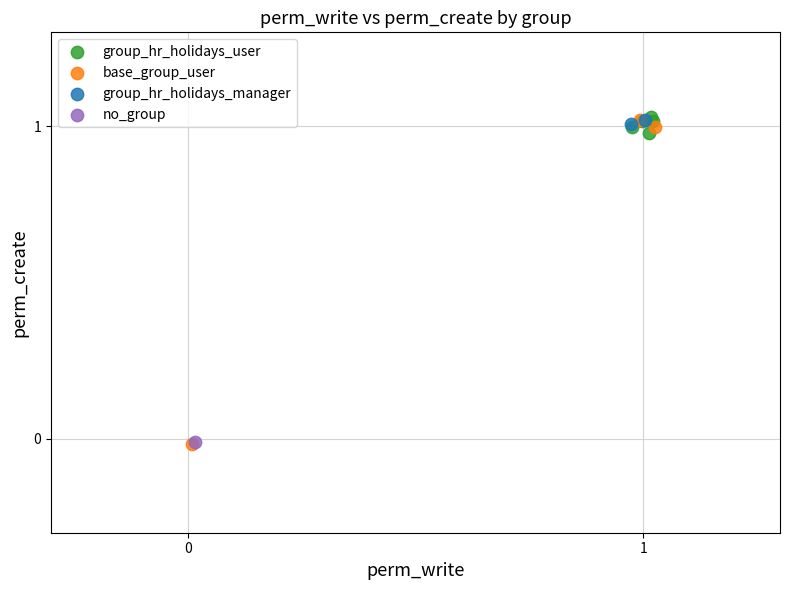

What are all the series names shown in the legend?

group_hr_holidays_user, base_group_user, group_hr_holidays_manager, no_group